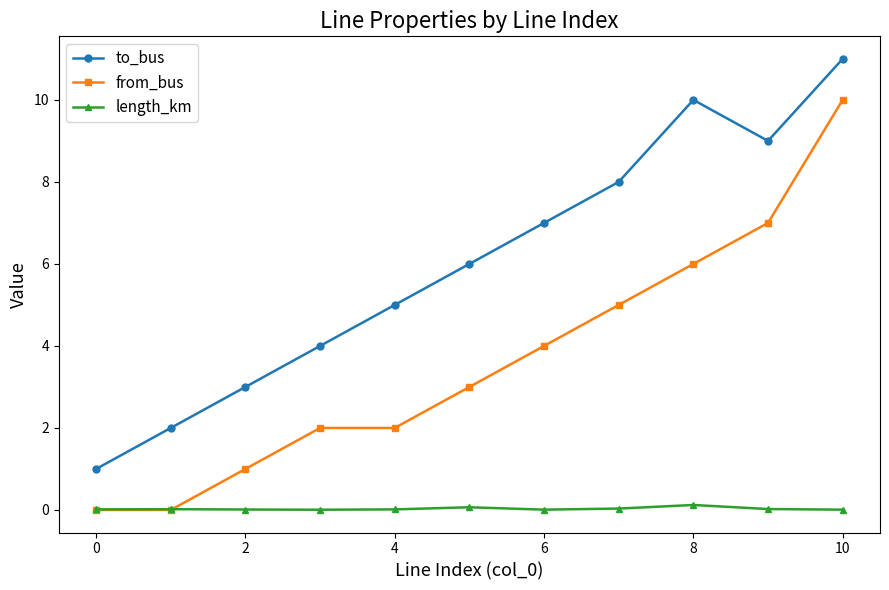

Which series has the largest total across all categories?

to_bus